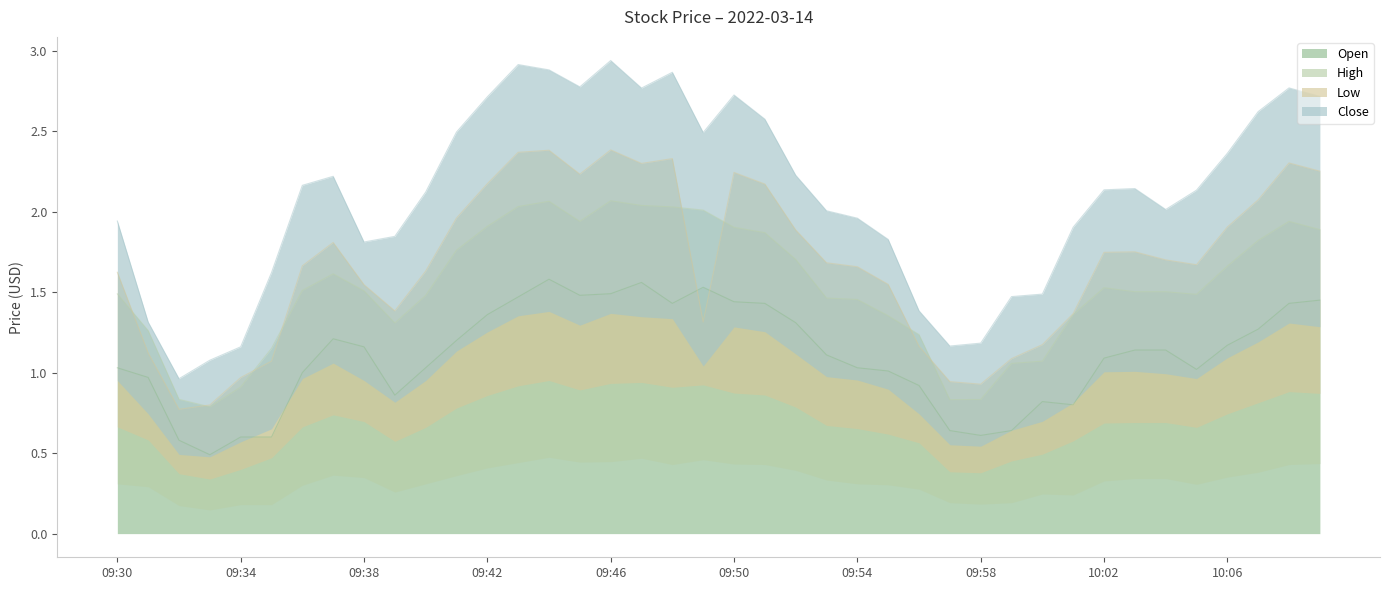

True or false: Close and High intersect in this chart.

False